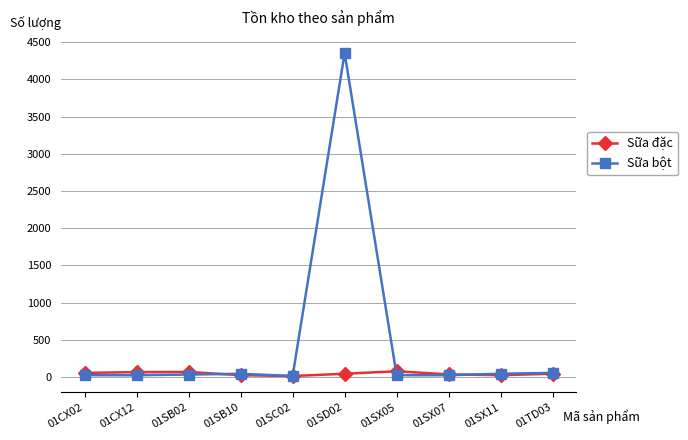

What is the difference between the second highest and minimum values in the Sữa đặc series?

55